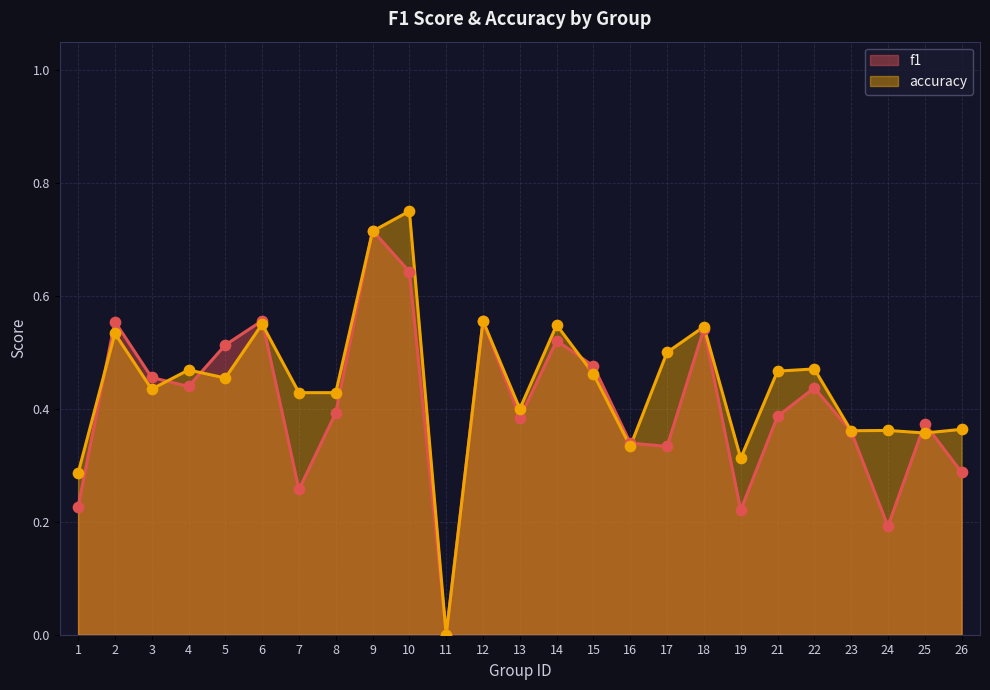

At how many categories does at least one series exceed 0?

24